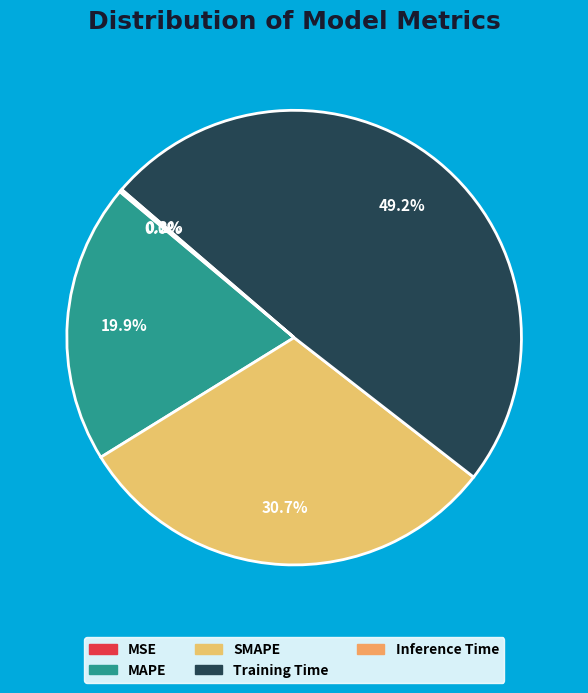

Combined, what portion of the pie is MAPE and SMAPE?

50.6%